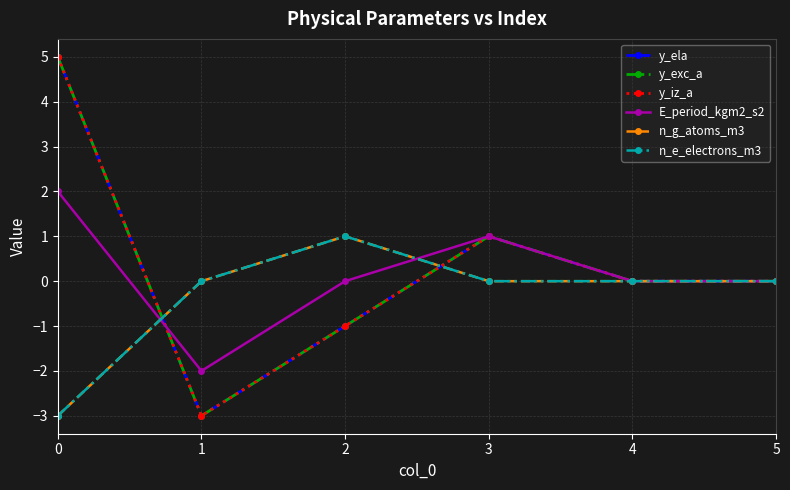

Is this an area chart (filled region under the line)?

No